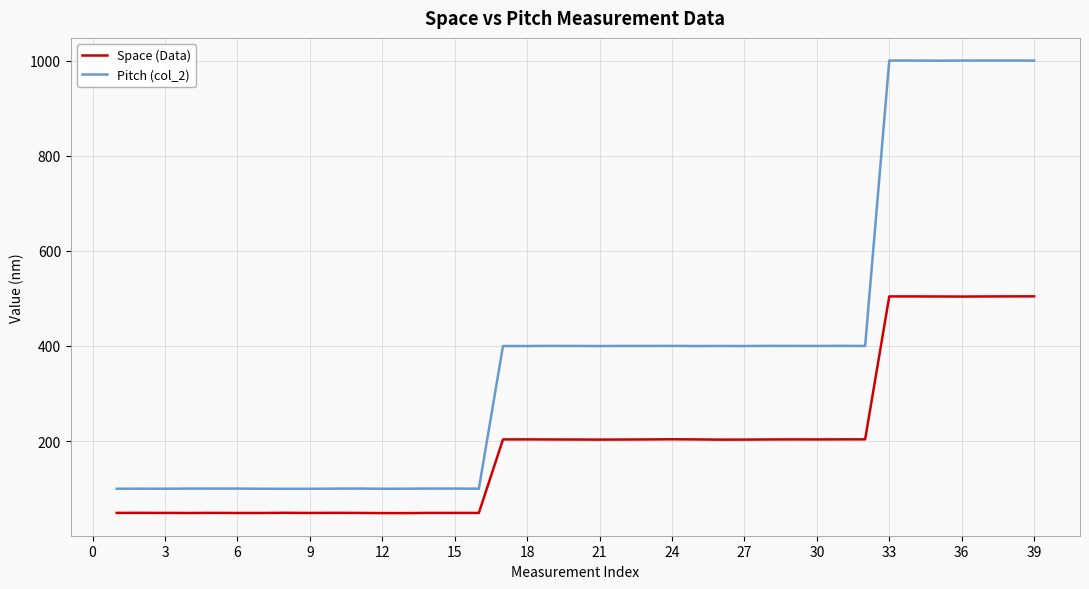

Which series has the widest spread of values?

Pitch (col_2)